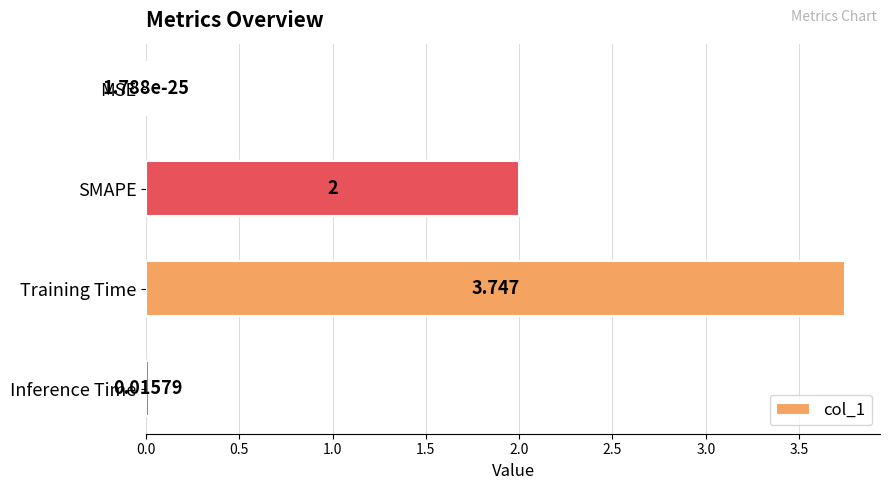

At which category does the chart reach its peak across all series?

Training Time